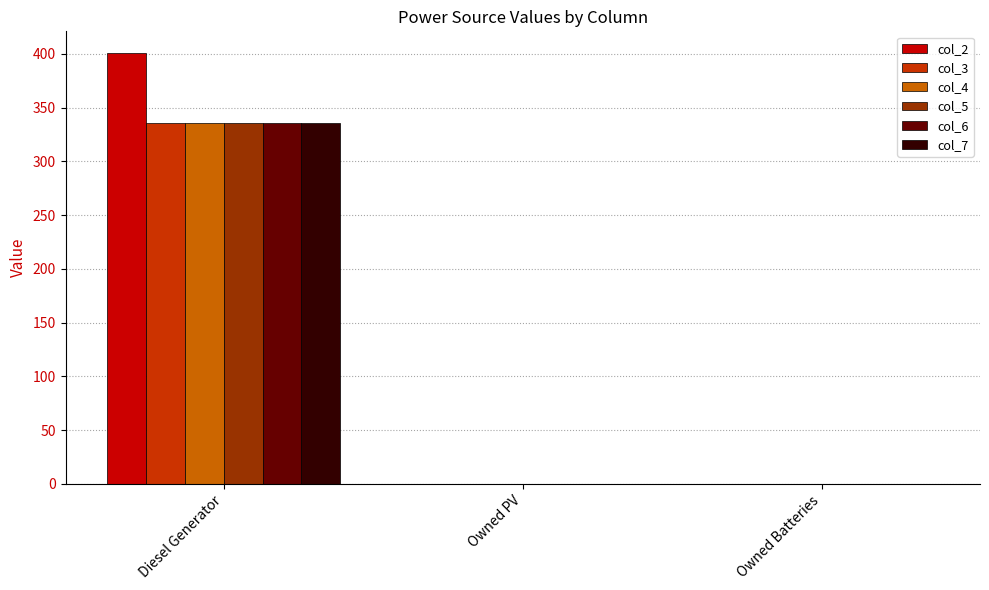

Reading right to left, transcribe all the data shown in this chart.

col_2: Owned Batteries=0	Owned PV=0	Diesel Generator=401
col_3: Owned Batteries=0	Owned PV=0	Diesel Generator=336
col_4: Owned Batteries=0	Owned PV=0	Diesel Generator=336
col_5: Owned Batteries=0	Owned PV=0	Diesel Generator=336
col_6: Owned Batteries=0	Owned PV=0	Diesel Generator=336
col_7: Owned Batteries=0	Owned PV=0	Diesel Generator=336